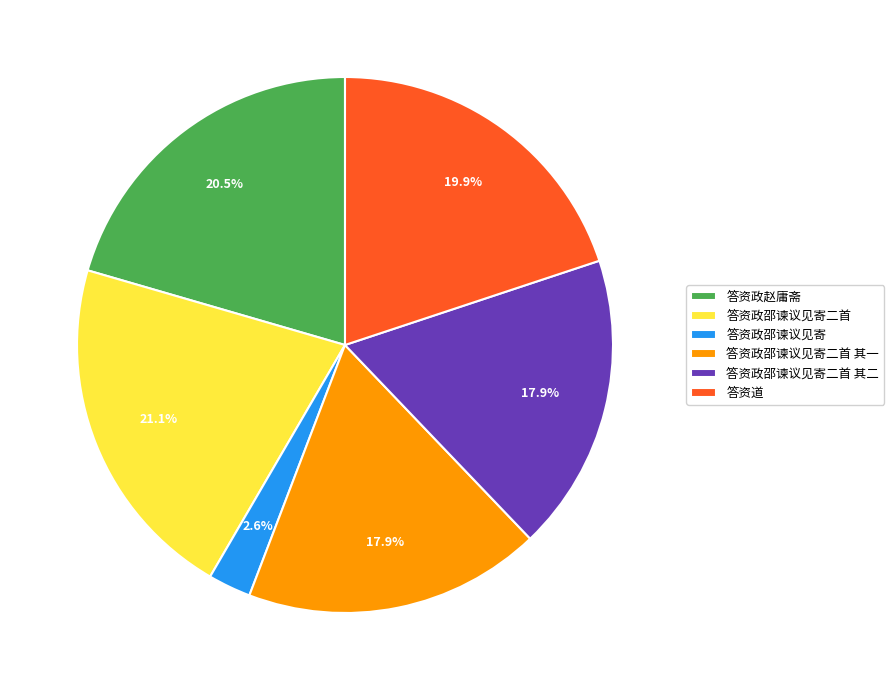

Is it true that 答资政赵庸斋 is 1% of the pie?

False